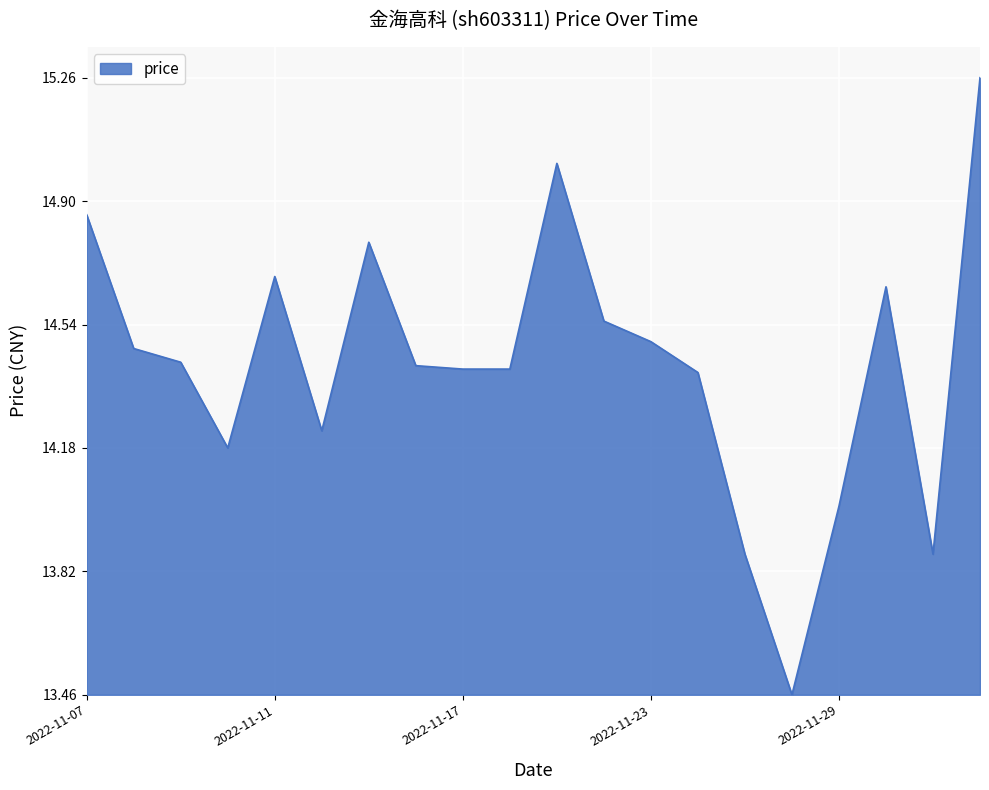

Rank the categories by value from highest to lowest.

2022-12-02, 2022-11-21, 2022-11-07, 2022-11-15, 2022-11-11, 2022-11-30, 2022-11-22, 2022-11-23, 2022-11-08, 2022-11-09, 2022-11-16, 2022-11-17, 2022-11-18, 2022-11-24, 2022-11-14, 2022-11-10, 2022-11-29, 2022-11-25, 2022-12-01, 2022-11-28